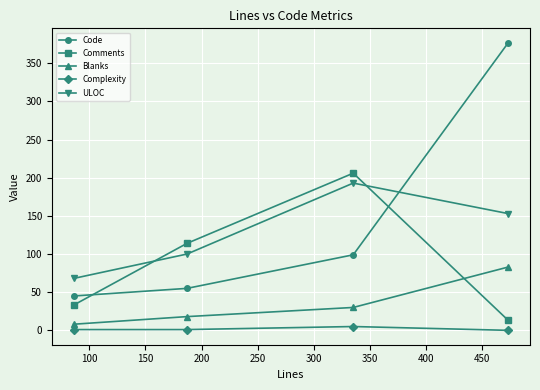

How many lines are shown in the chart?

5